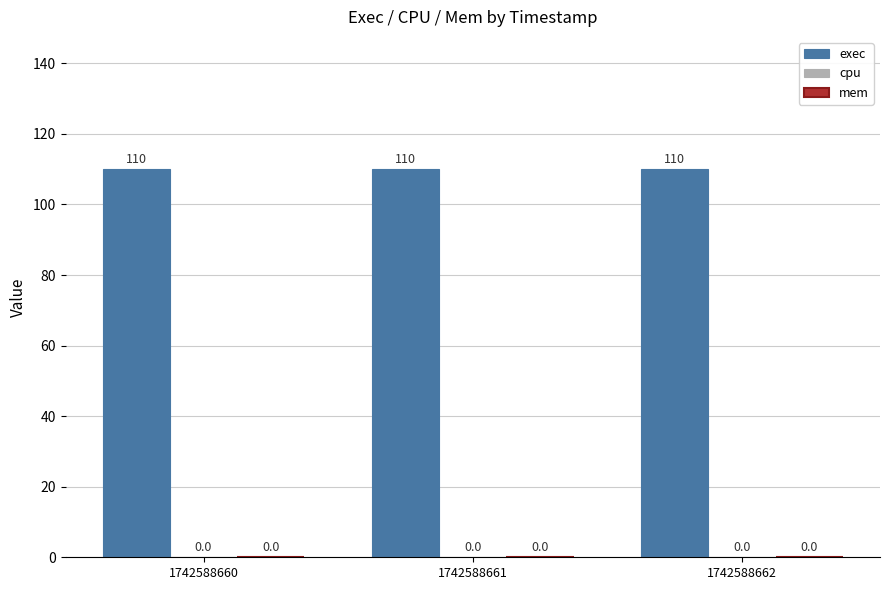

At which label is mem closest to 0?

1742588660